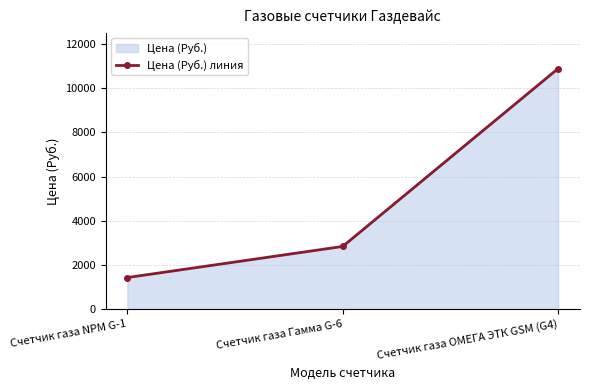

At which label is the value closest to 6161?

Счетчик газа Гамма G-6